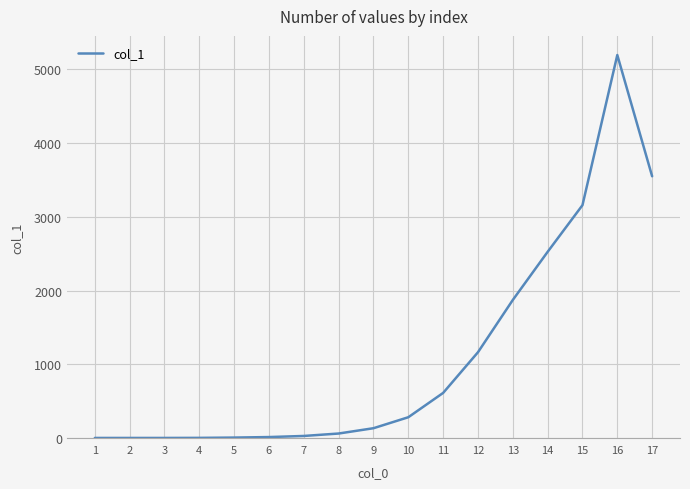

What is the difference between the maximum and minimum values?

5195